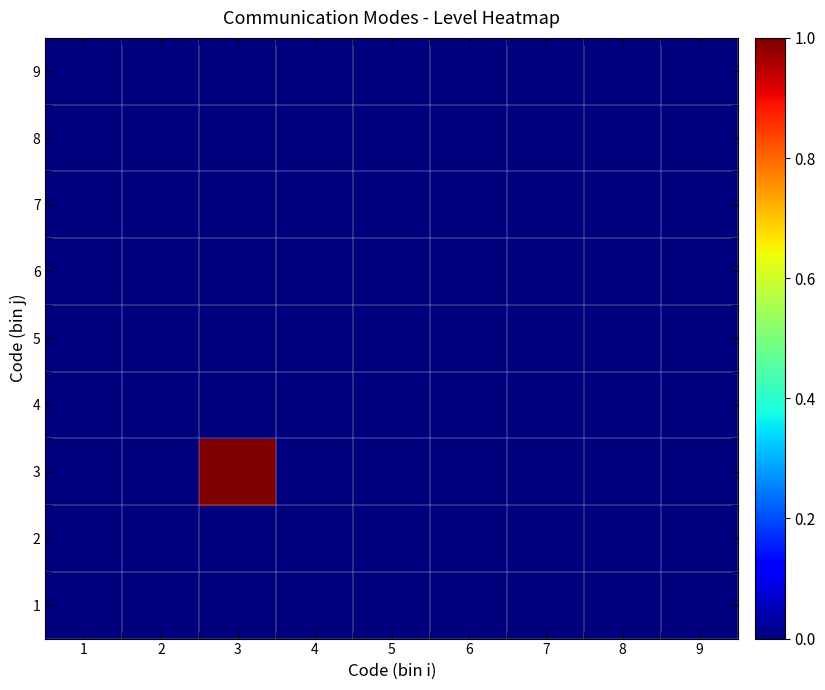

How many distinct data groups are displayed?

9